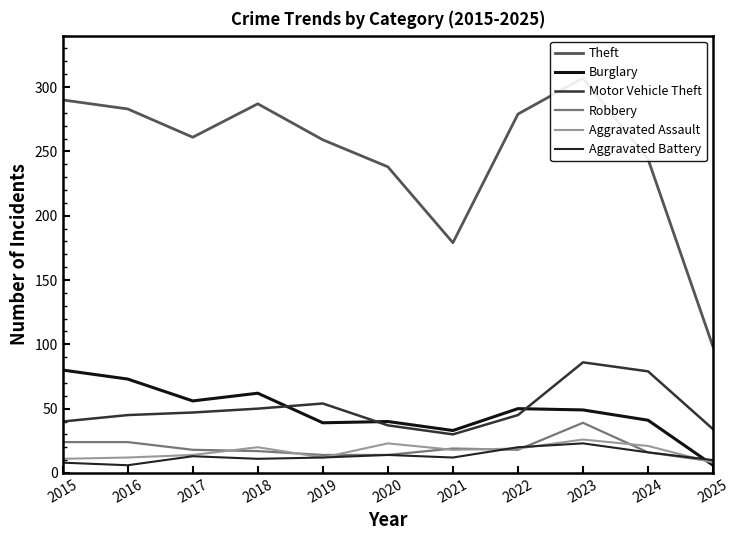

Rank the series at 2025 from lowest to highest value.

Burglary, Aggravated Assault, Robbery, Aggravated Battery, Motor Vehicle Theft, Theft